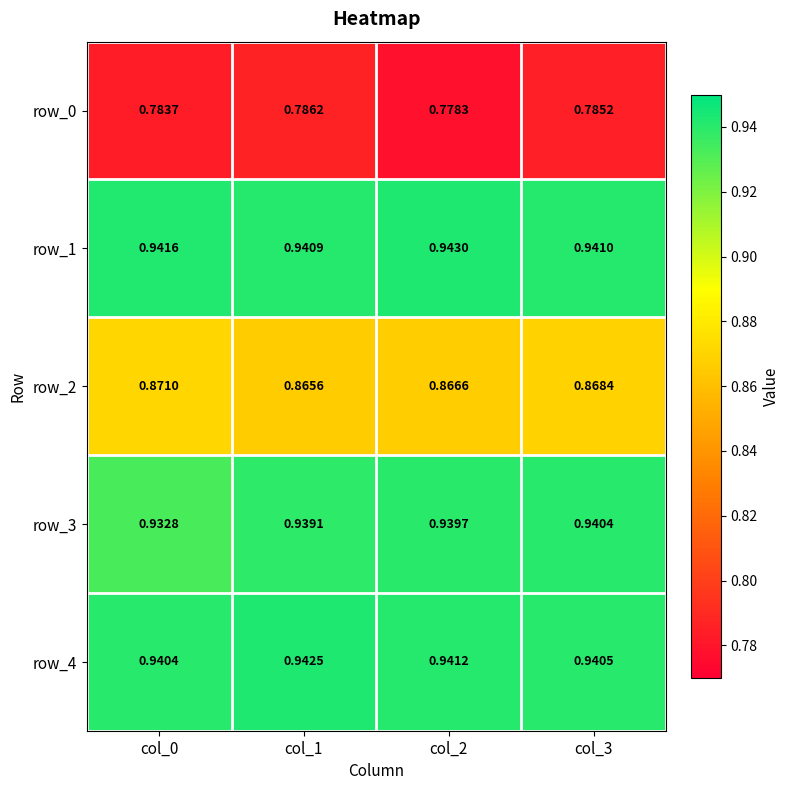

Count the row_0 values in the range 0 to 1.

4